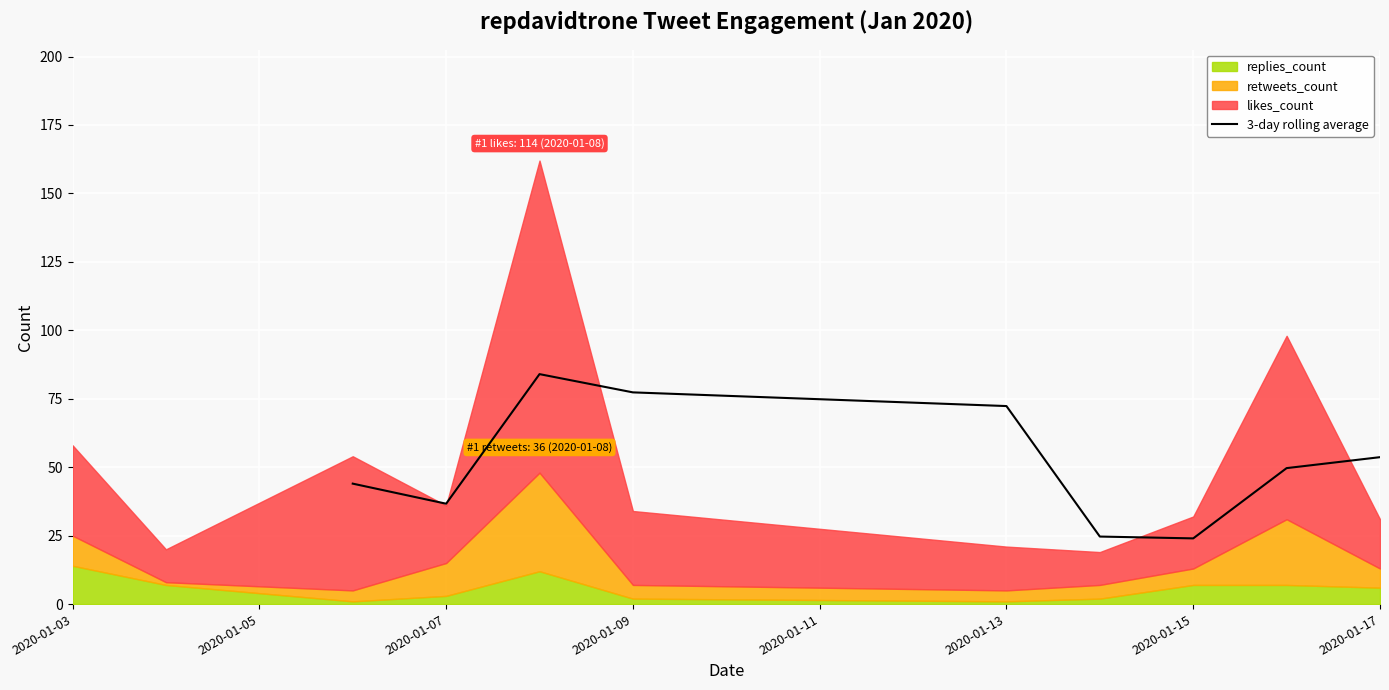

The 3-day rolling average series shows 15.6 at 2020-01-15. True or false?

False